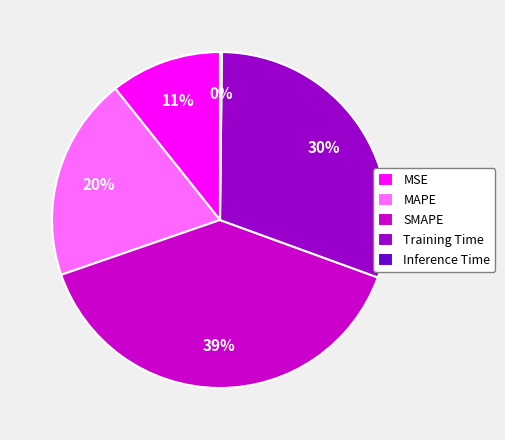

Which has a higher value, SMAPE or MAPE?

SMAPE